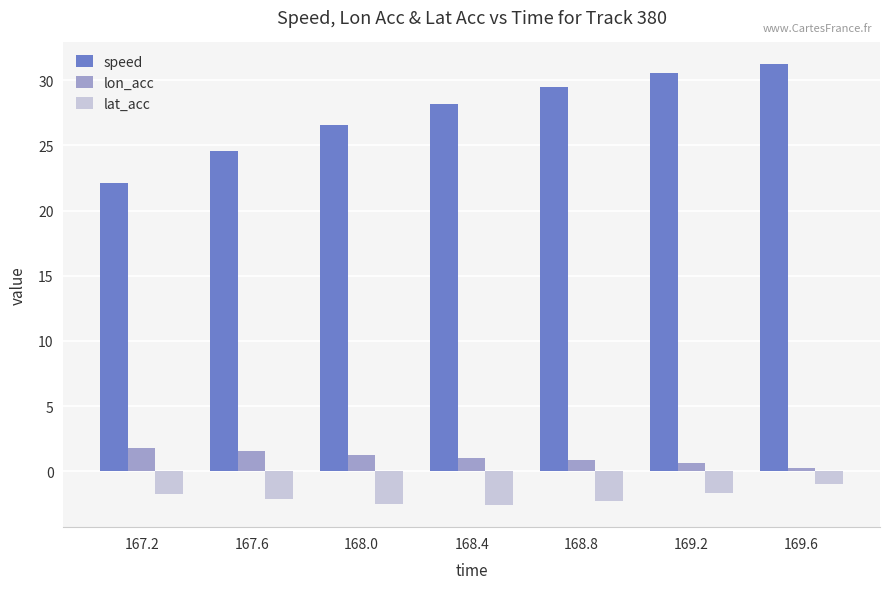

What are all the series names shown in the legend?

speed, lon_acc, lat_acc